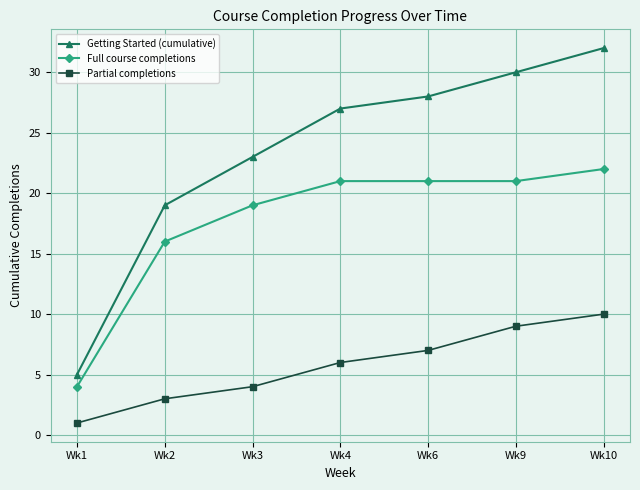

What is the value of the Getting Started (cumulative) point at the 3rd from the left?

23